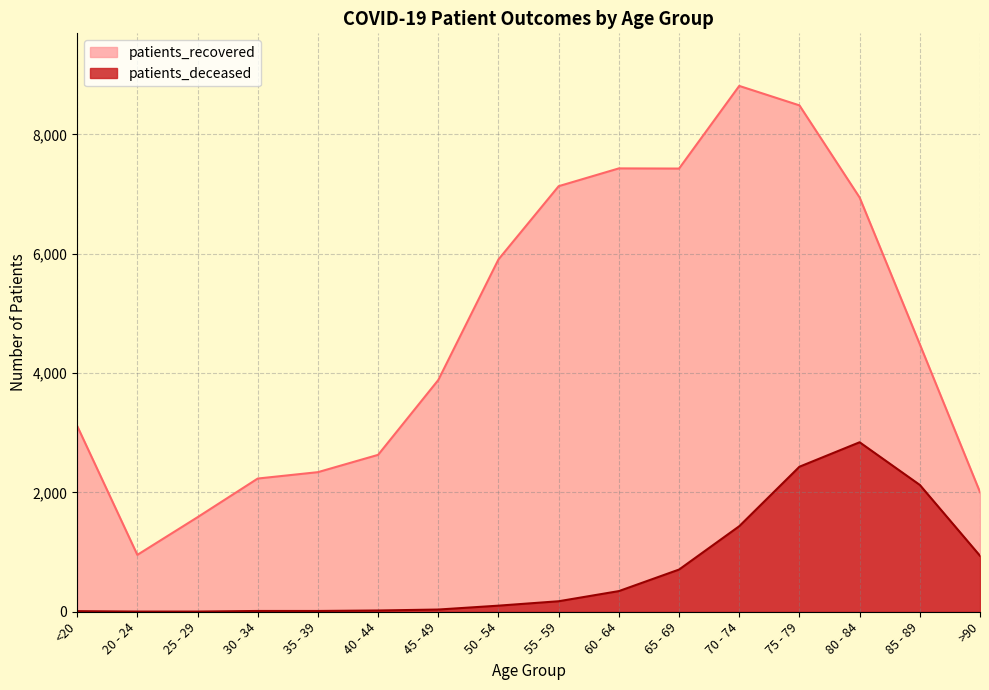

What is the lowest value of the patients_recovered series?

953